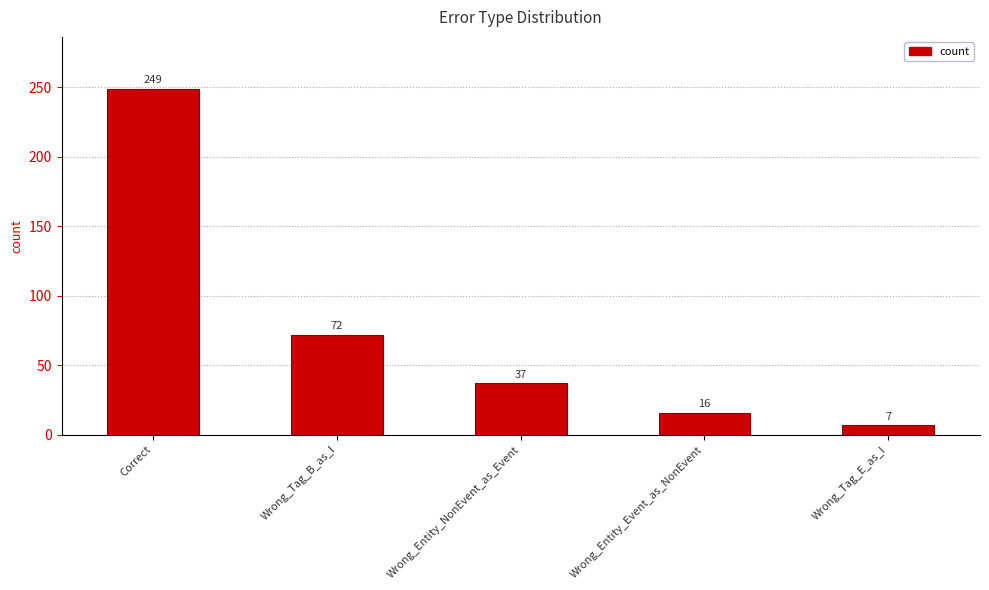

How many data points are less than 37?

2